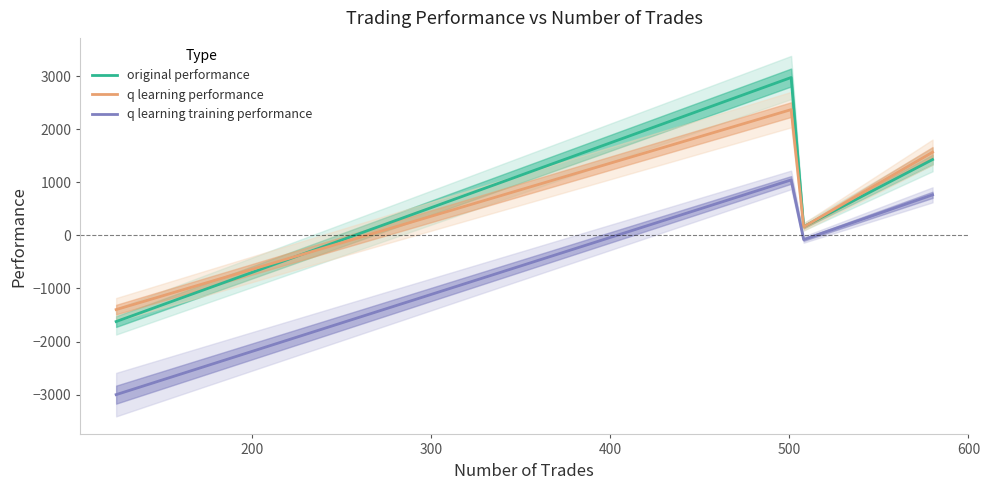

True or false: original performance and q learning training performance cross at least once.

False